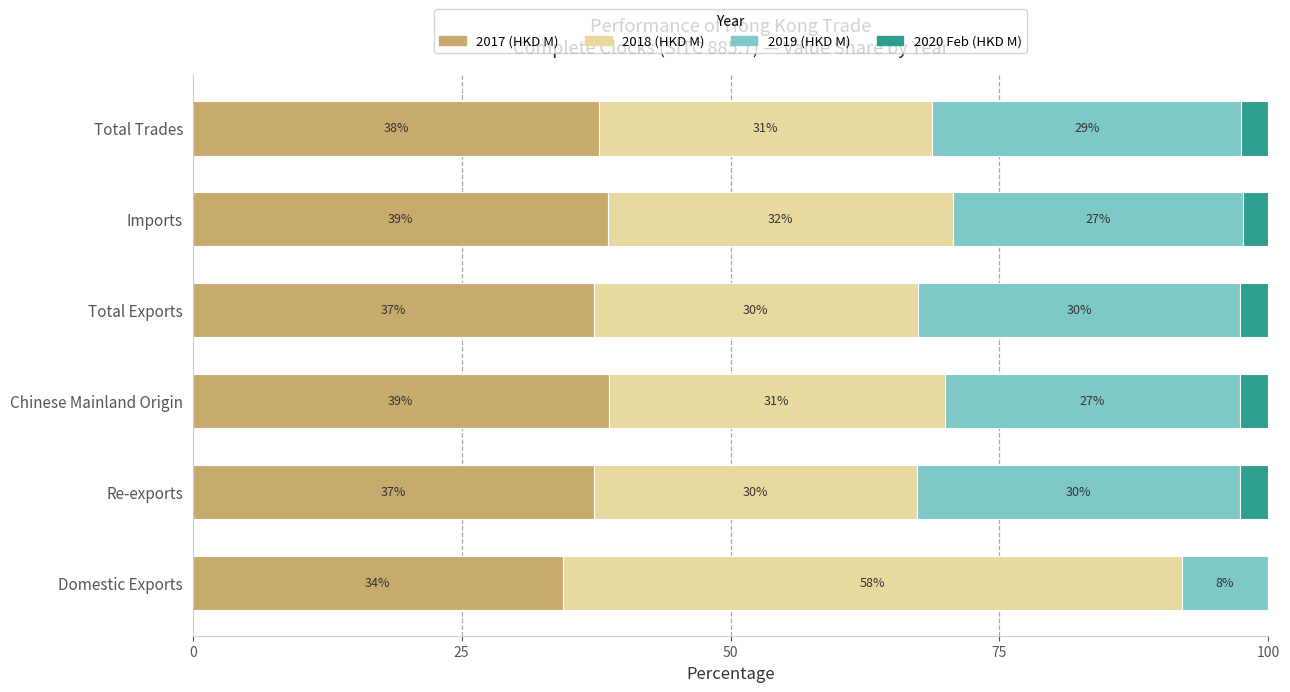

What is the total value across all series at Re-exports?

100.0